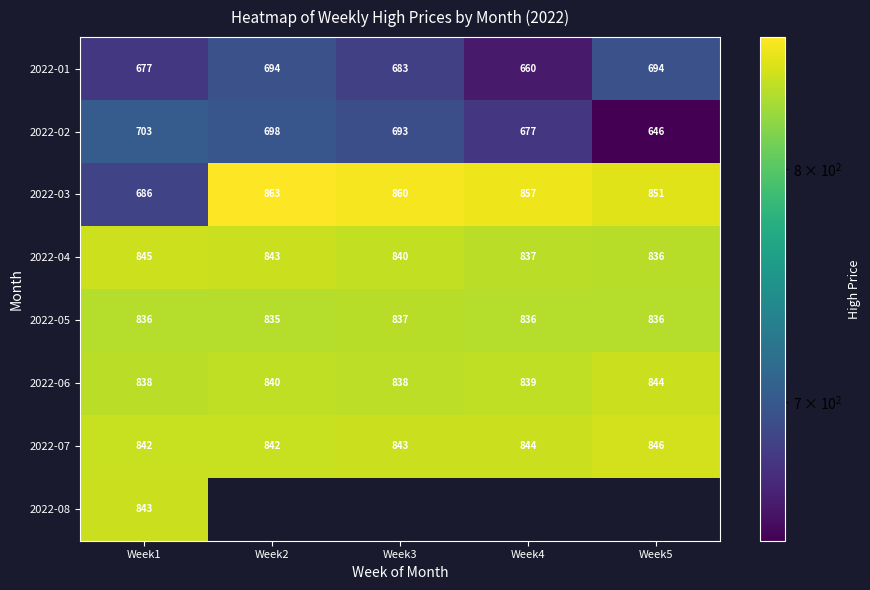

The 2022-02 series shows 363.3 at Week1. True or false?

False